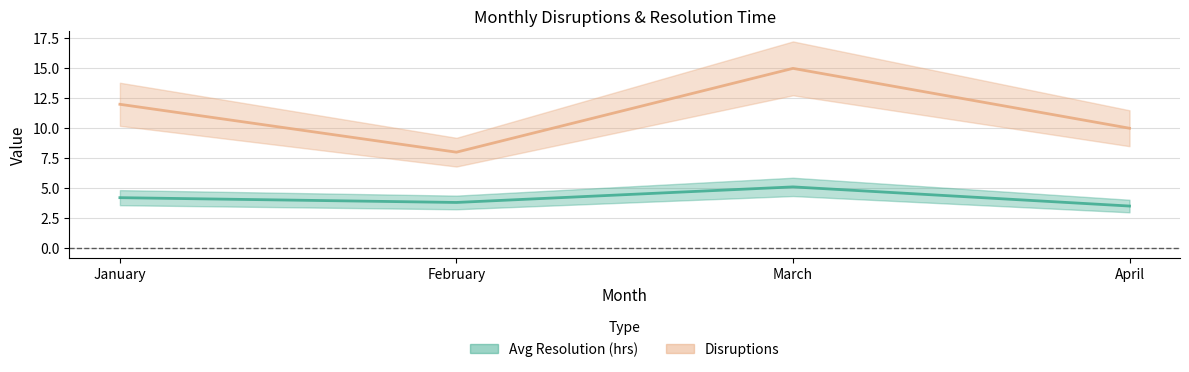

What is the spread (max minus min) of values at January?

7.8